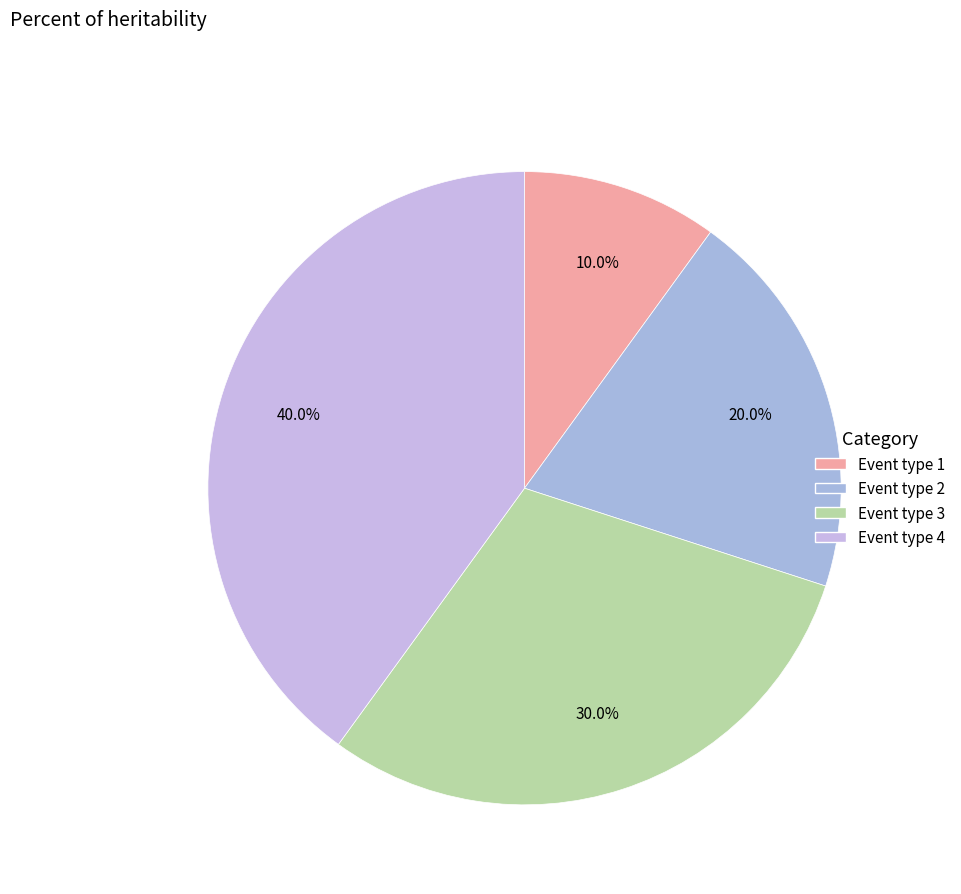

Between Event type 3 and Event type 4, which is larger?

Event type 4